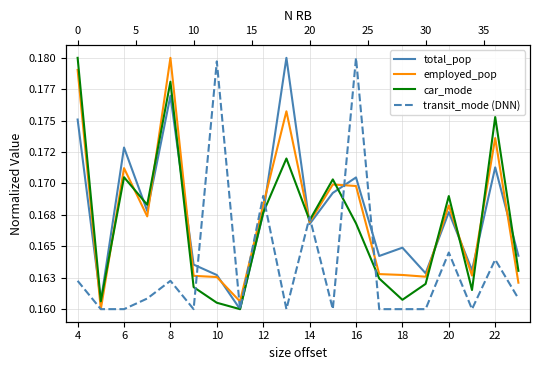

What is the lowest value of the car_mode series?

0.2